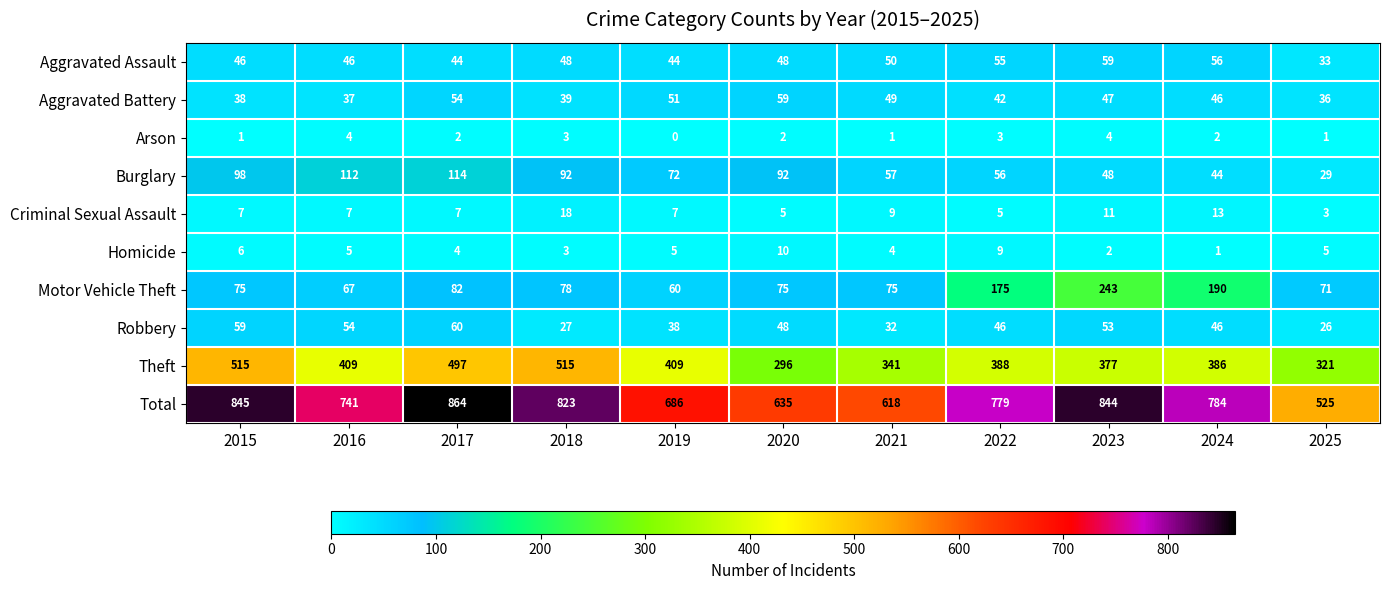

True or false: Aggravated Battery has a value of 59 at 2020.

True